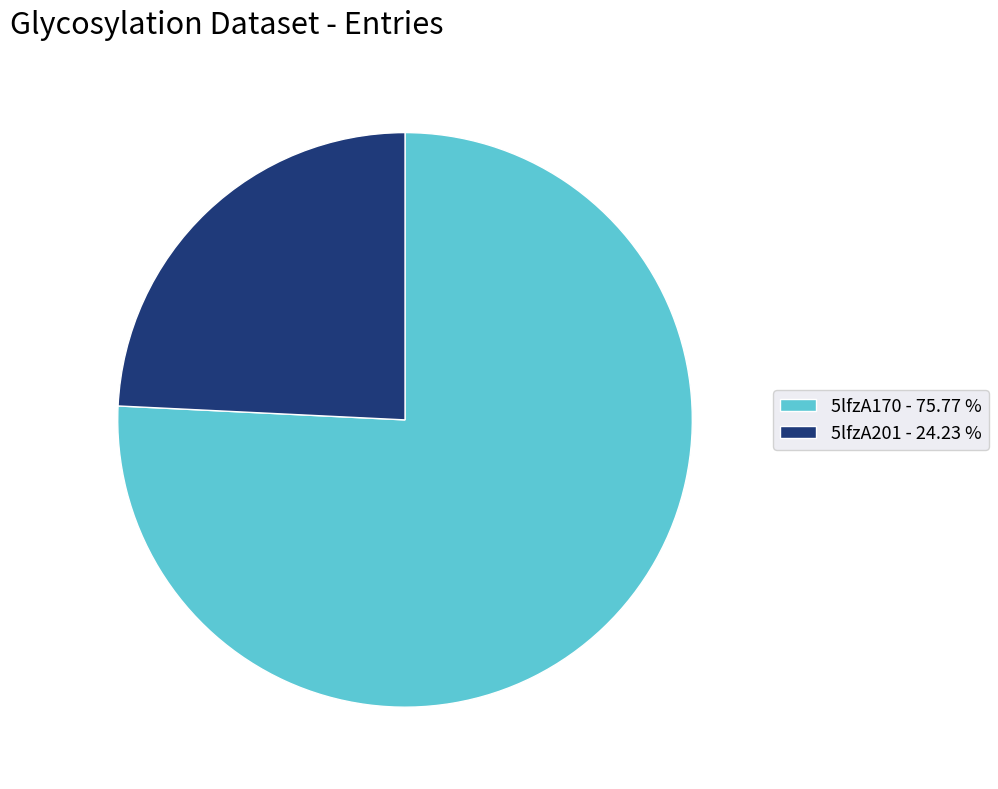

Which slice is the smallest?

5lfzA201